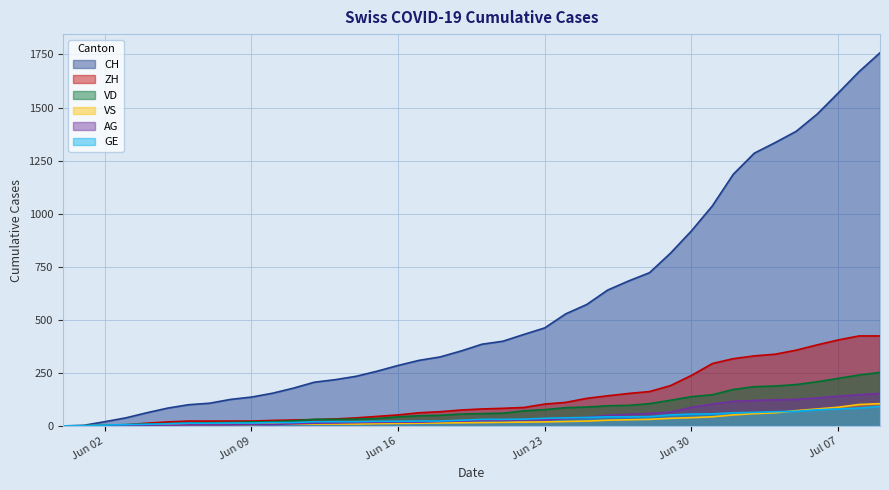

Which series has the widest spread of values?

CH